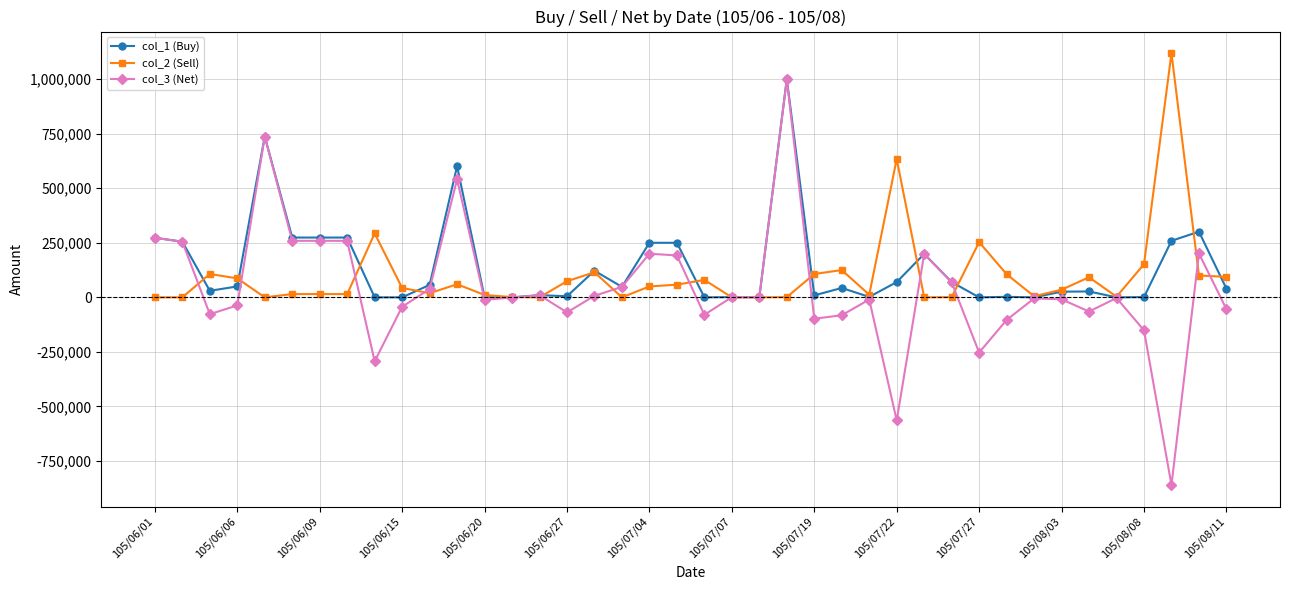

What is the minimum value shown in the chart?

-860000